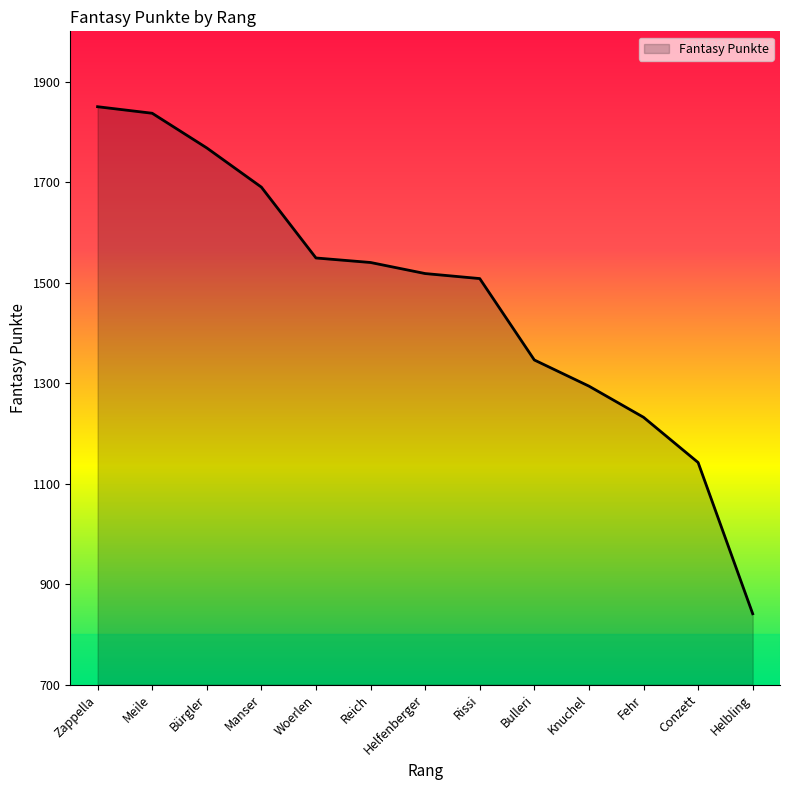

What is the minimum value shown in the chart?

841